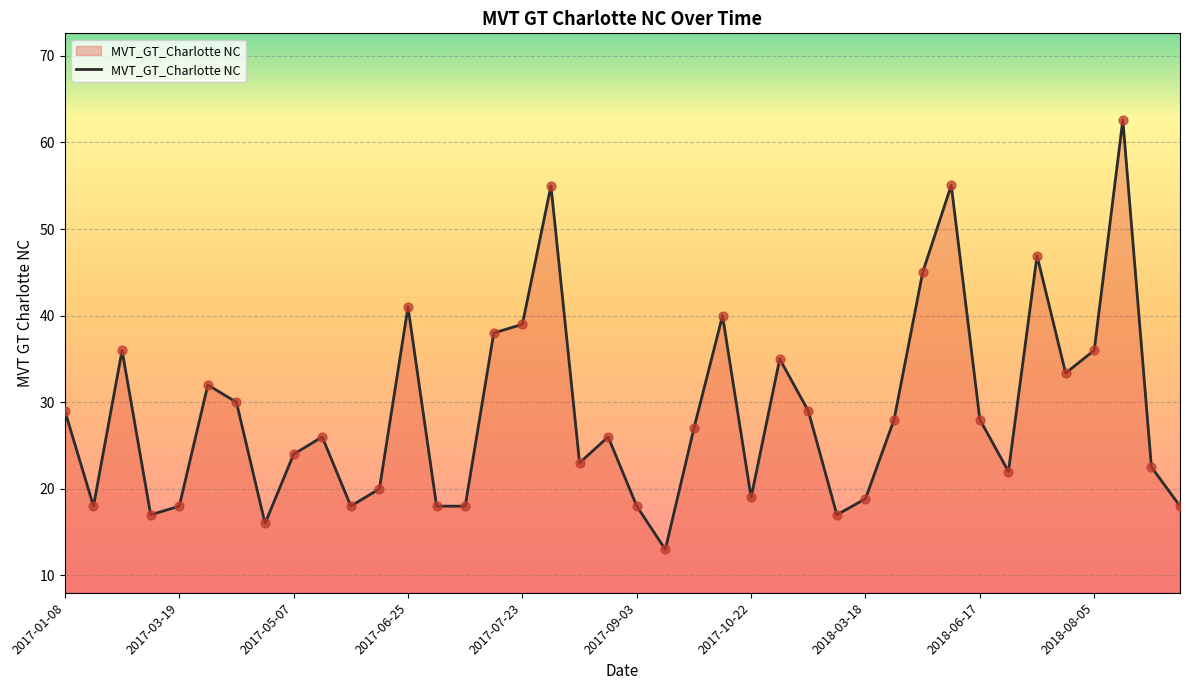

What is the greatest value displayed?

62.6